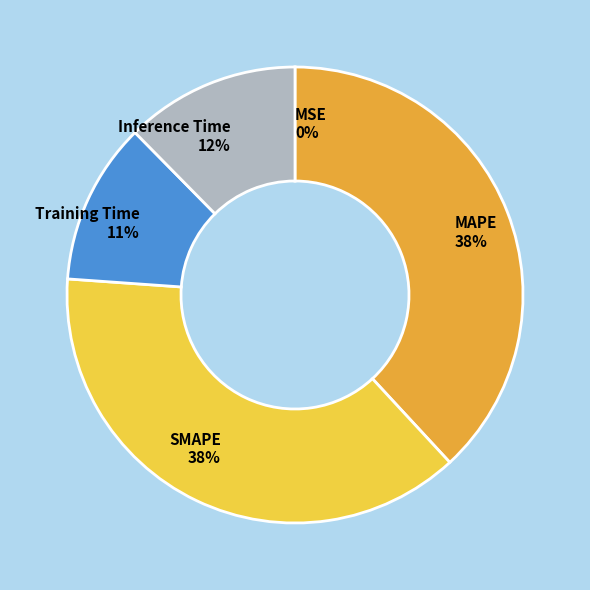

Do SMAPE and MAPE together represent more than half of the pie?

Yes